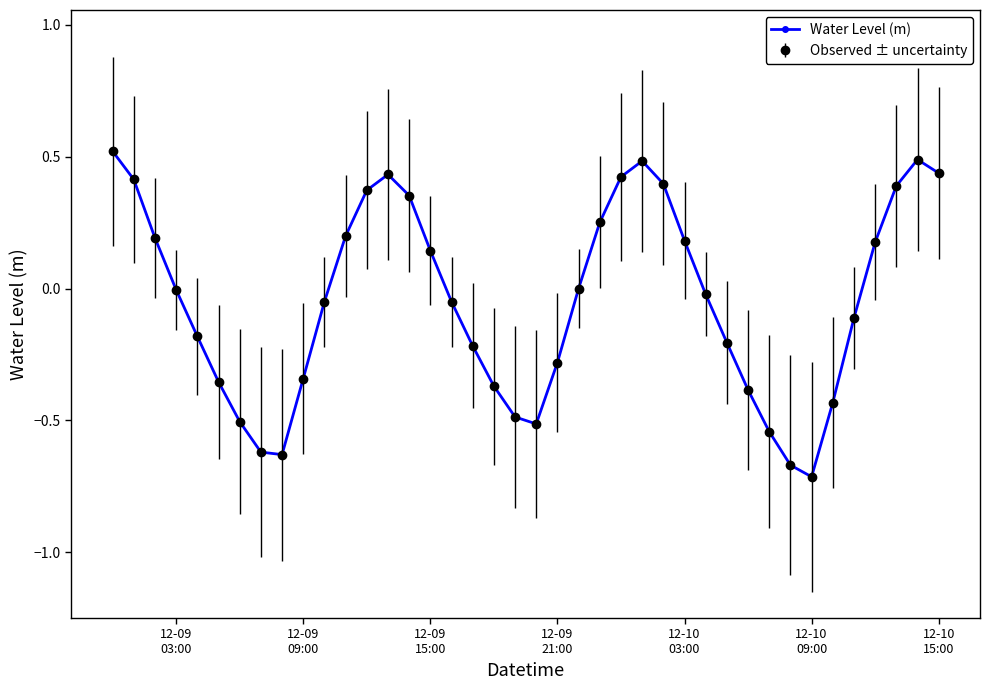

Is this an area chart (filled region under the line)?

No